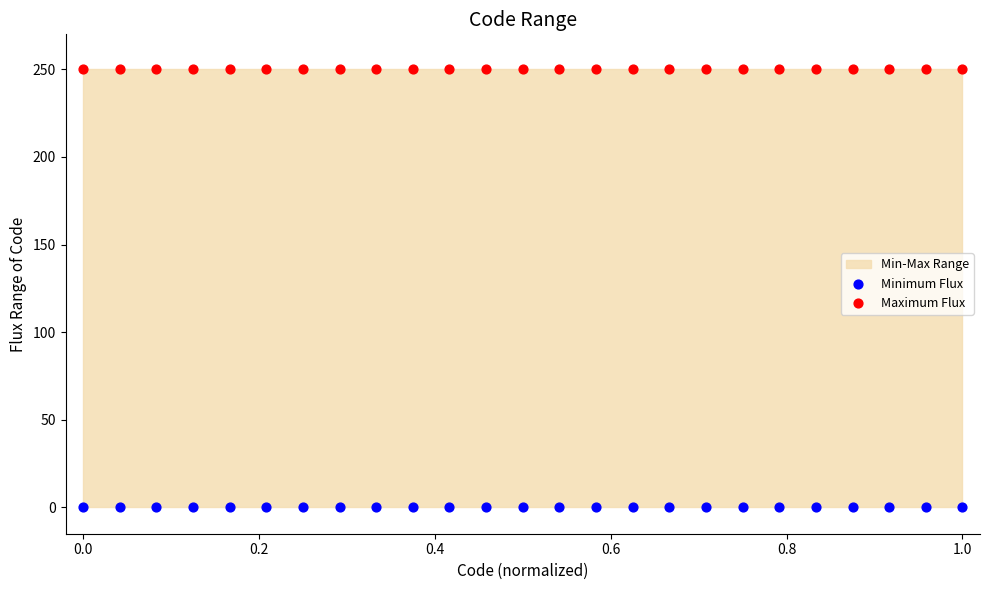

Which series reaches the maximum Y coordinate?

Maximum Flux